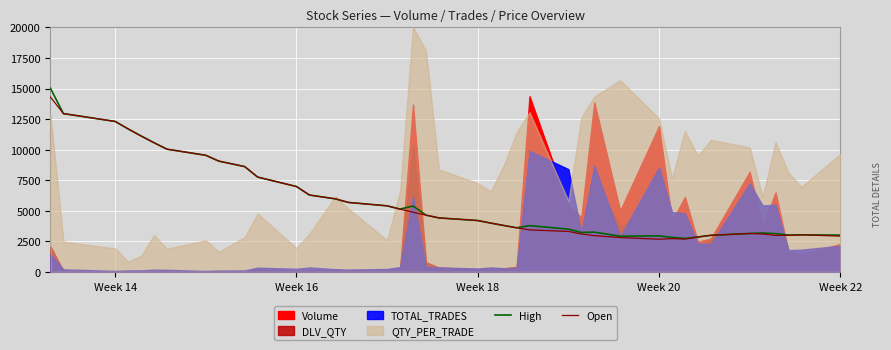

What is the lowest value of the Open series?

2671.5